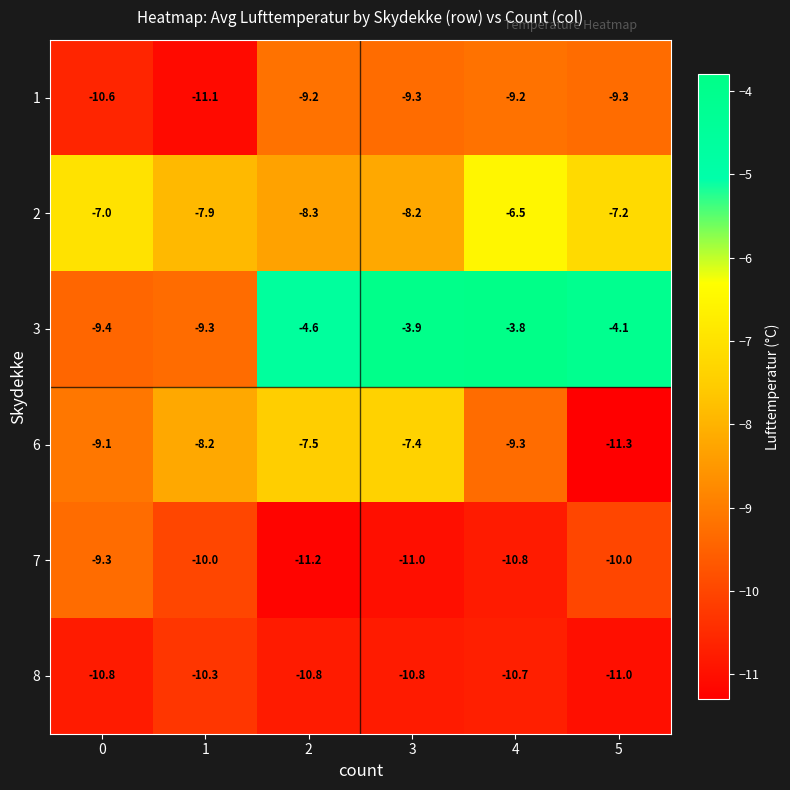

Rank the series at 1 from lowest to highest value.

1, 8, 7, 3, 6, 2